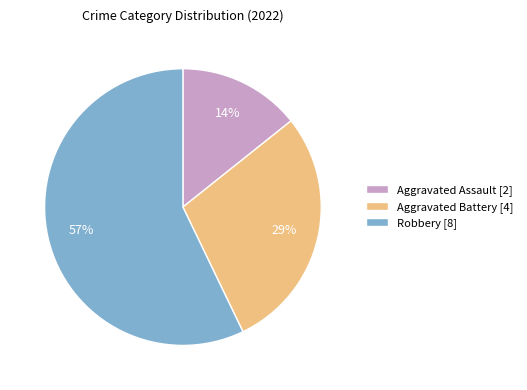

To the nearest percent, what portion does Aggravated Assault [2] represent?

14%